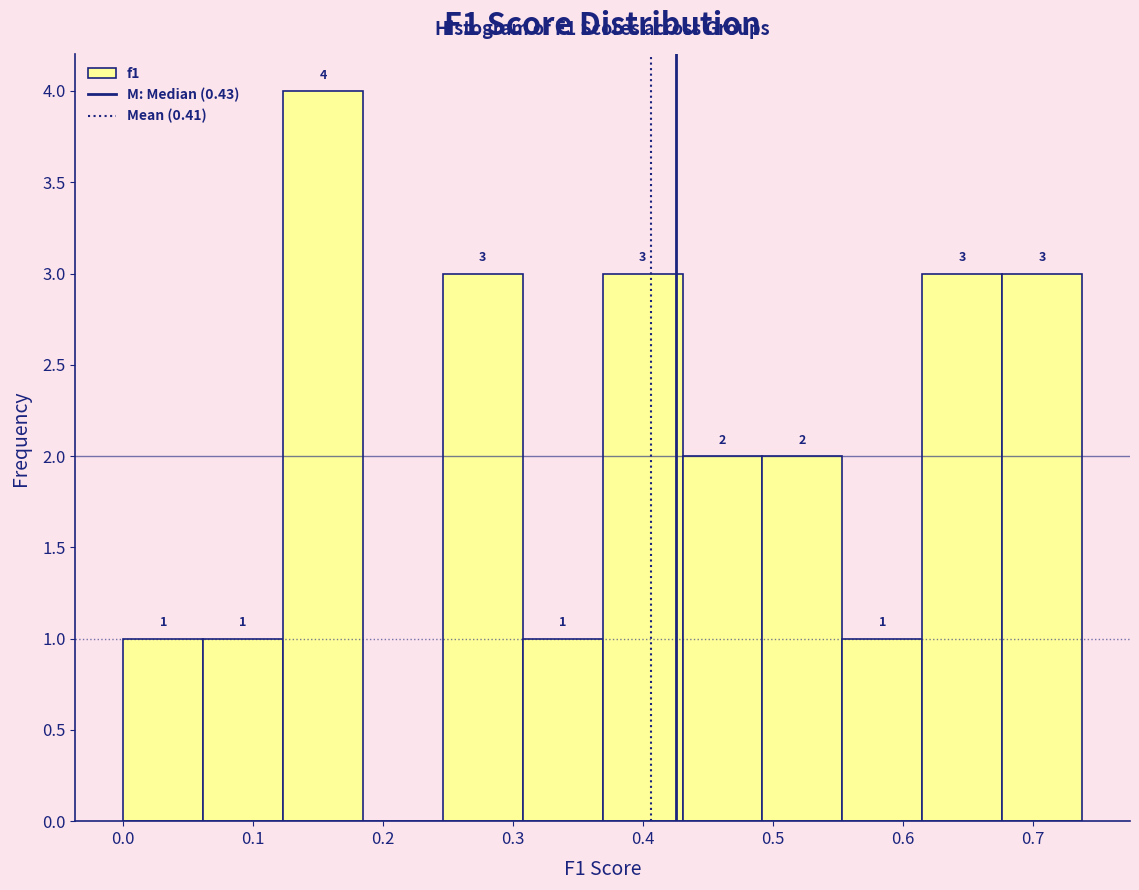

Over which range of the x-axis is the bar tallest?

0.12 to 0.18